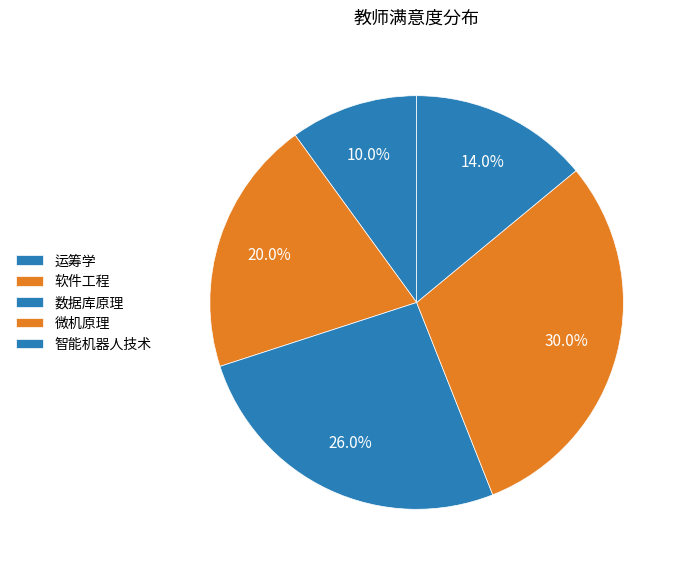

Rank the categories by value from highest to lowest.

微机原理, 数据库原理, 软件工程, 智能机器人技术, 运筹学